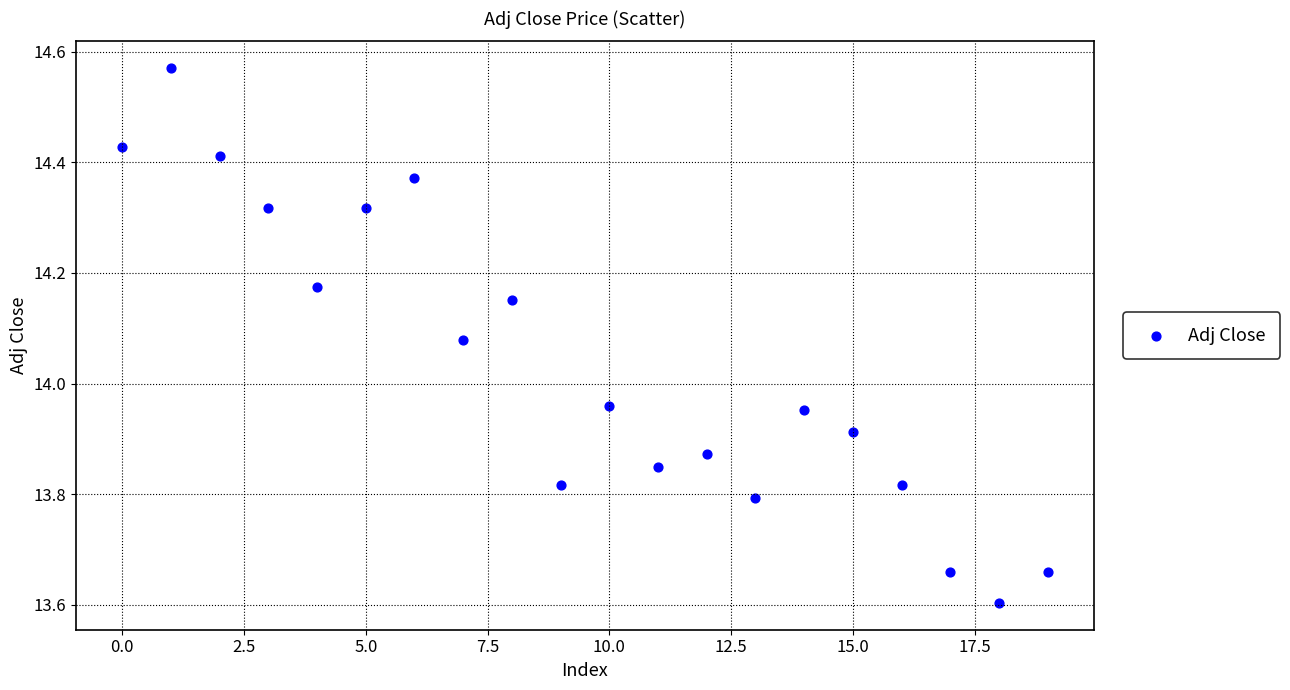

What is the range of Y values (max minus min)?

1.0